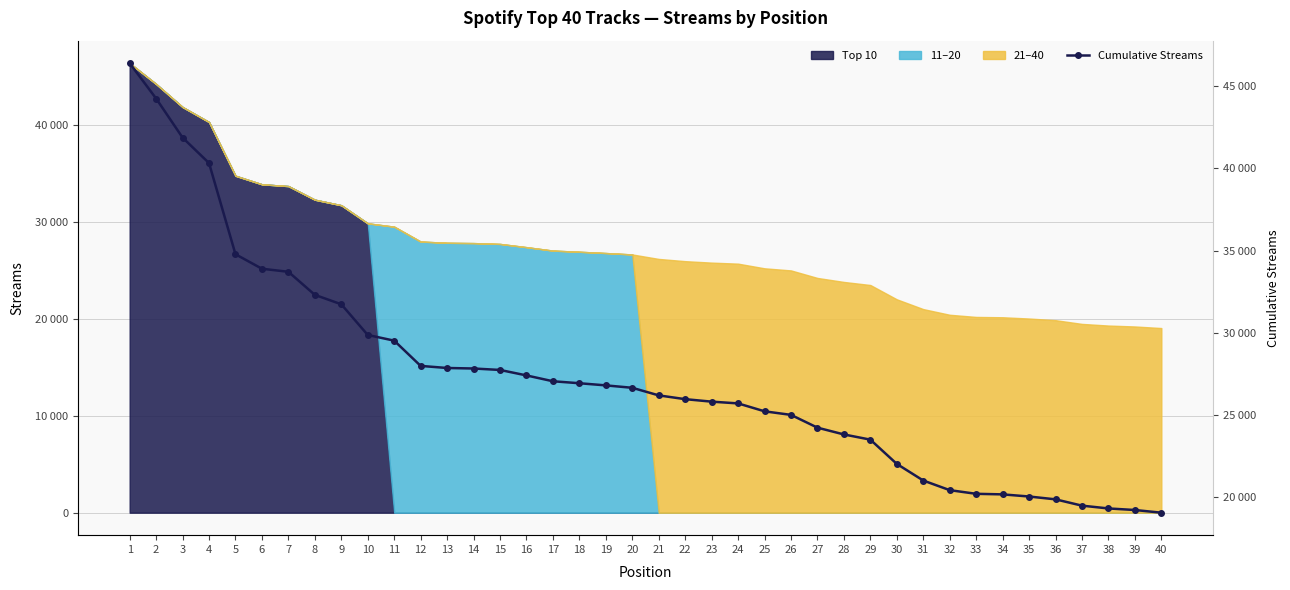

The chart shows a value of 27972 at 2. True or false?

False